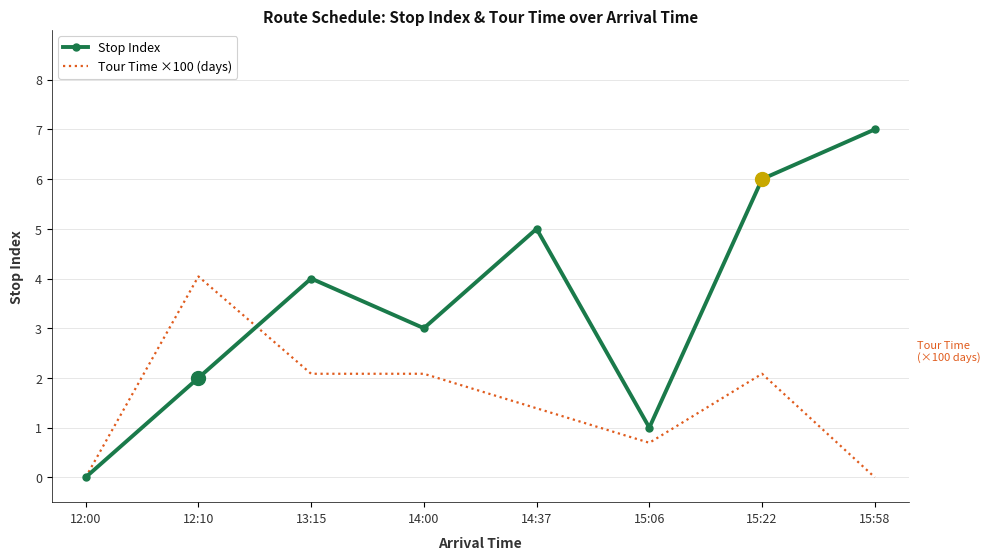

How many interior local peaks does the Stop Index series have?

2